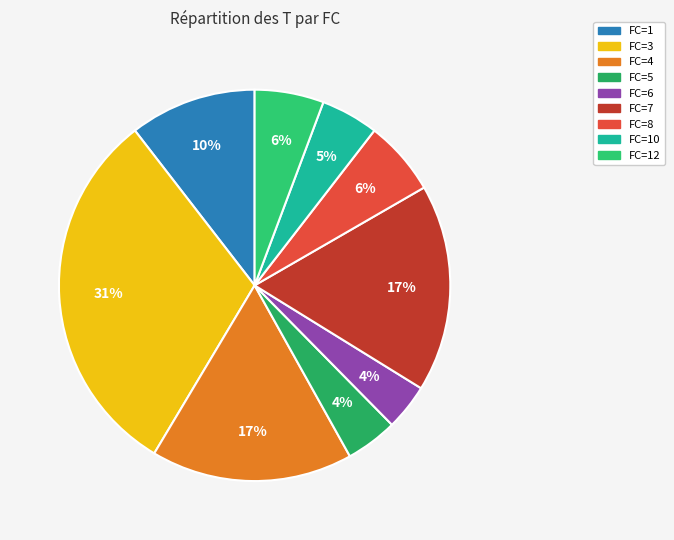

How many segments does this pie chart have?

9